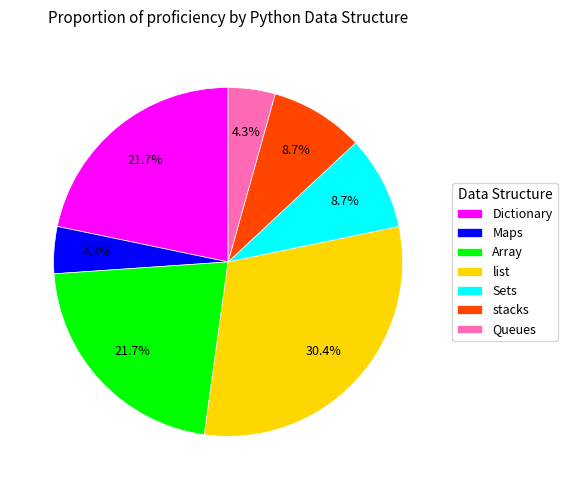

Do Array and stacks together represent more than half of the pie?

No